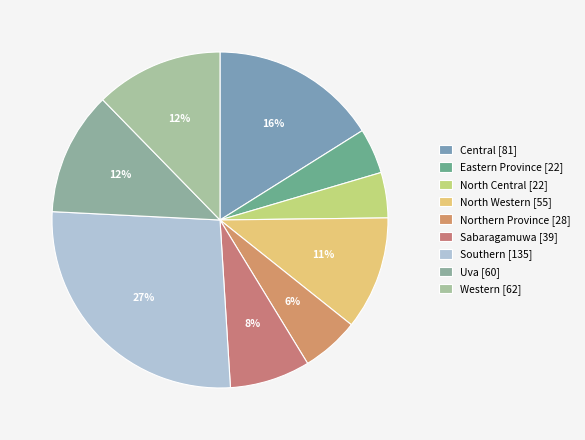

Rank the categories by value from lowest to highest.

Eastern Province, North Central, Northern Province, Sabaragamuwa, North Western, Uva, Western, Central, Southern